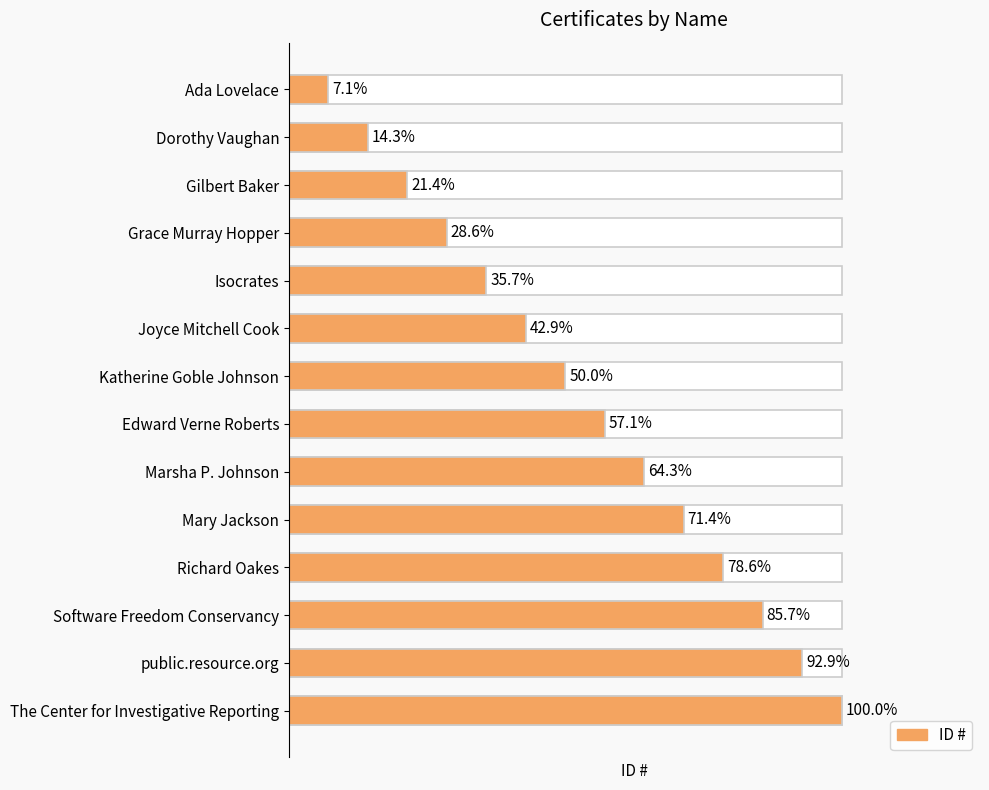

How many bars are there in total?

14